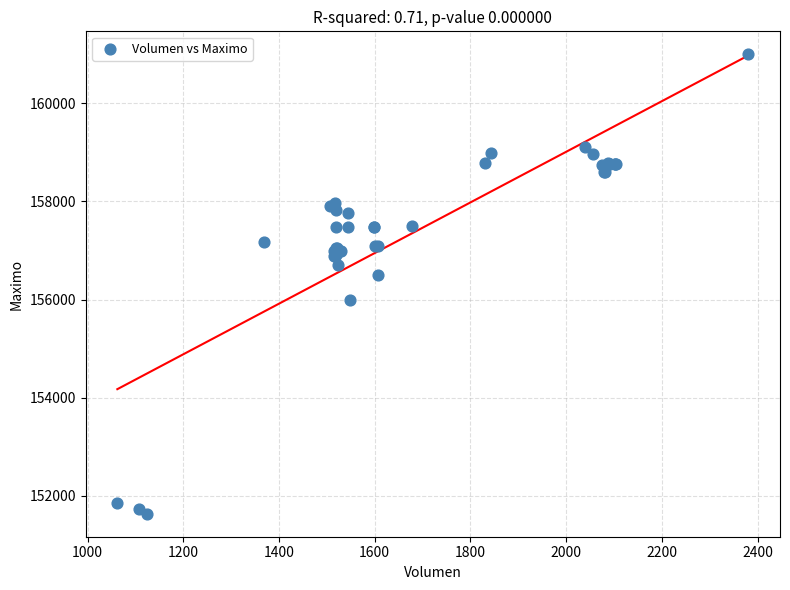

What Y value in the scatter plot is closest to 156316?

156500